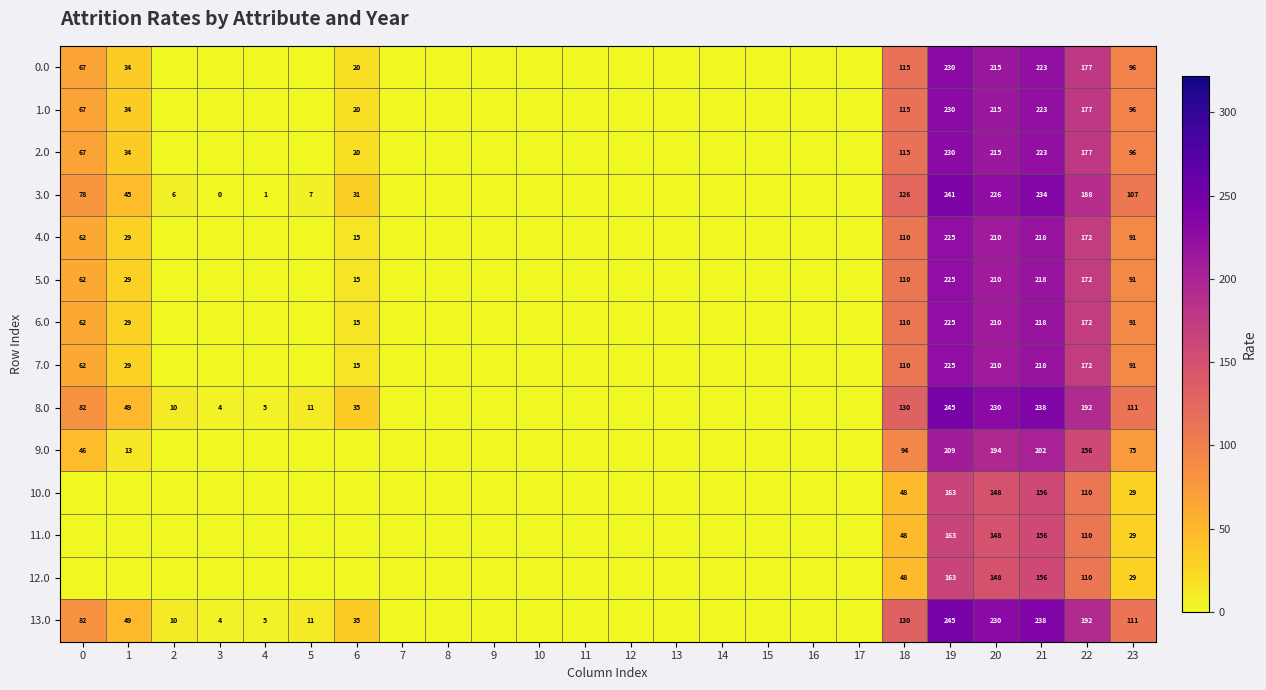

What is the total value across all series at 18?

1409